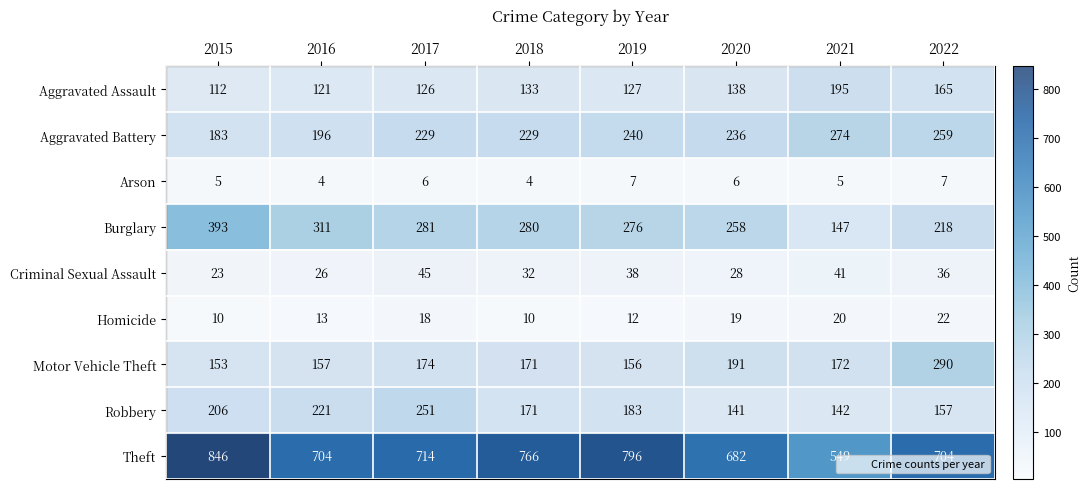

List the labels in order of Burglary value, smallest first.

2021, 2022, 2020, 2019, 2018, 2017, 2016, 2015